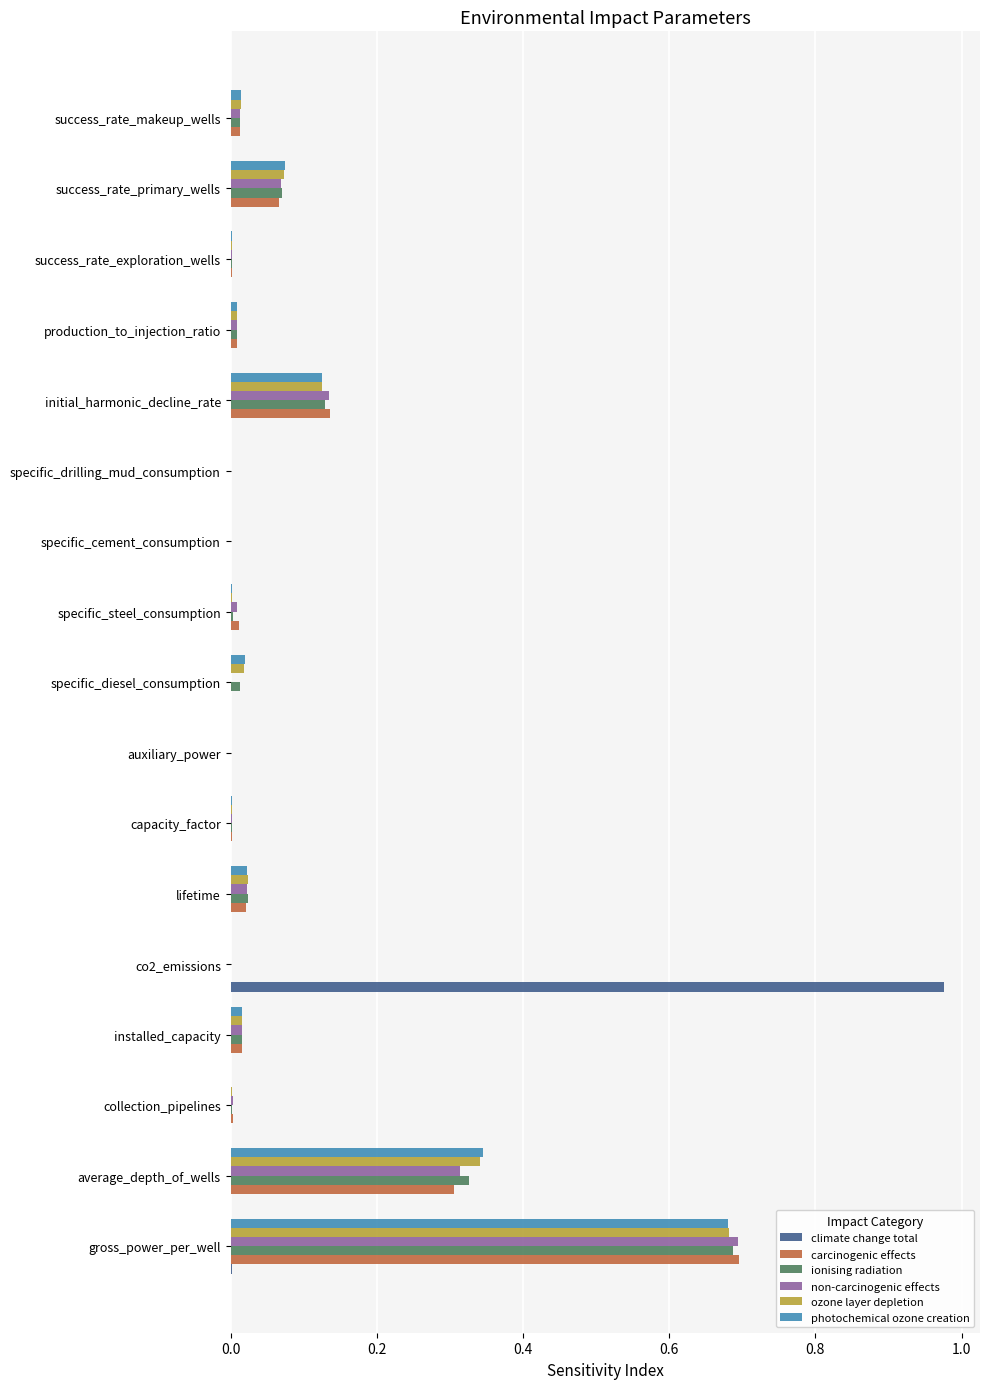

The value of non-carcinogenic effects at co2_emissions is 0.0. True or false?

True